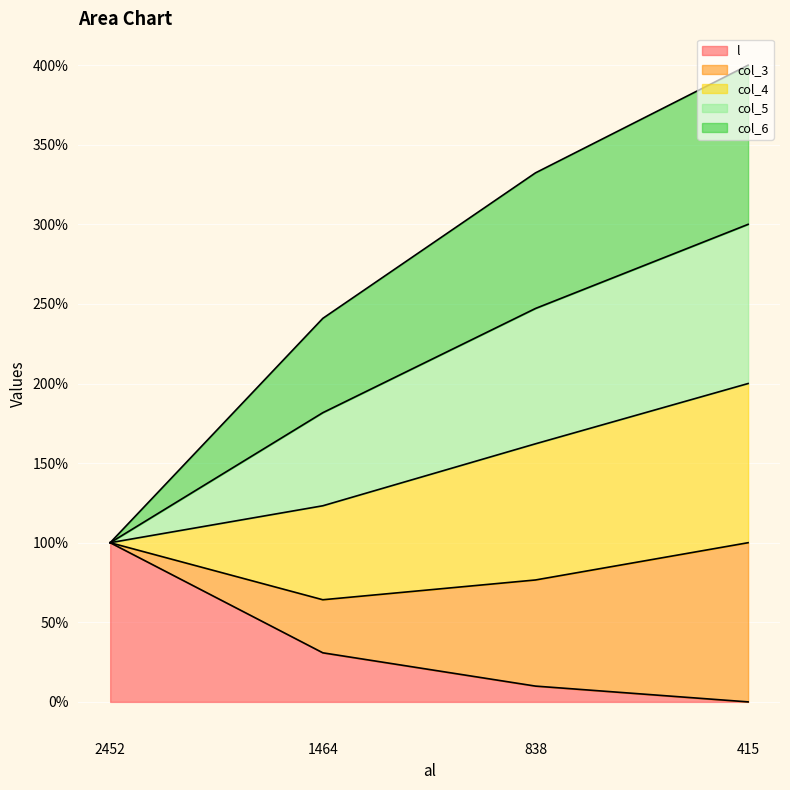

How many lines are shown in the chart?

5